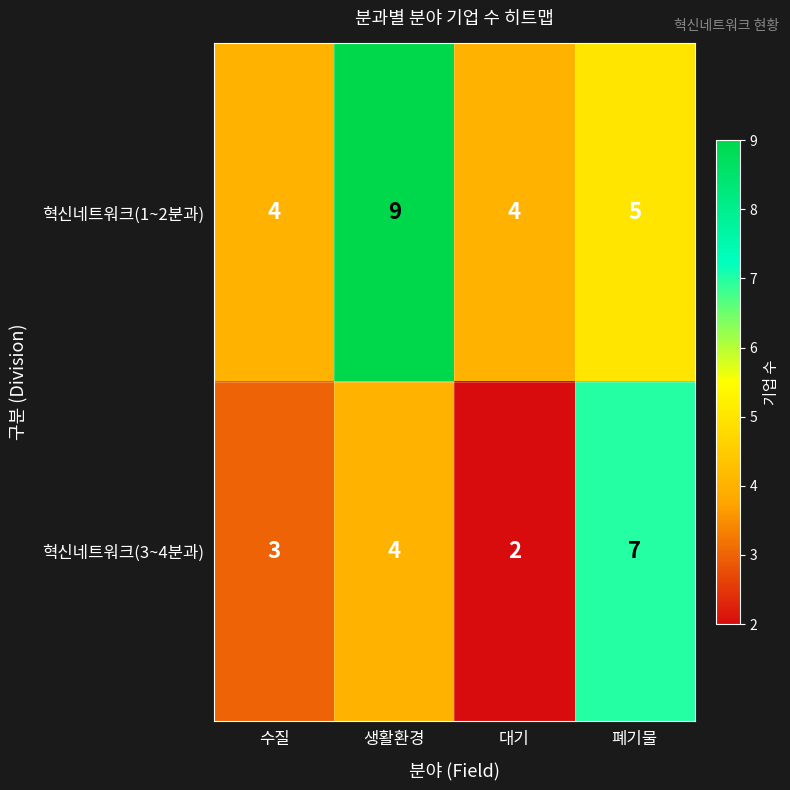

Rank the categories by 혁신네트워크(3~4분과) value from lowest to highest.

대기, 수질, 생활환경, 폐기물